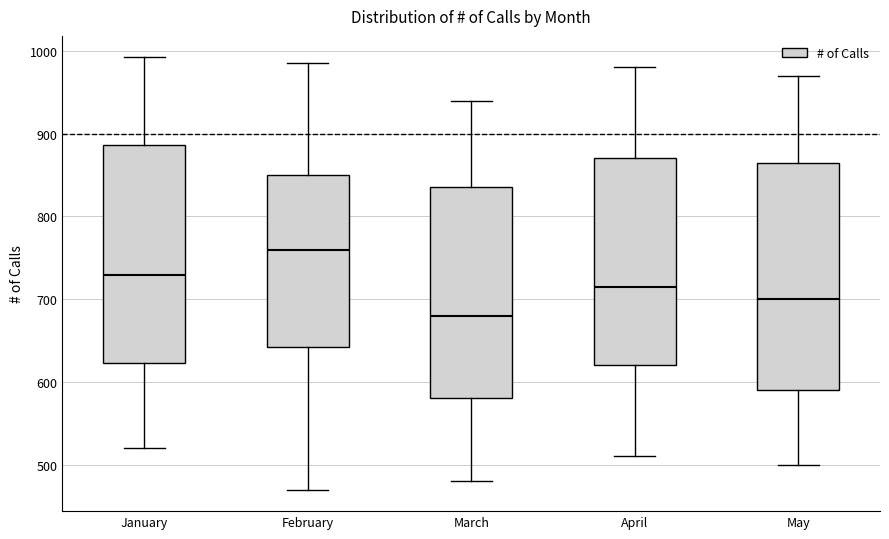

Which box has the lowest median line?

March